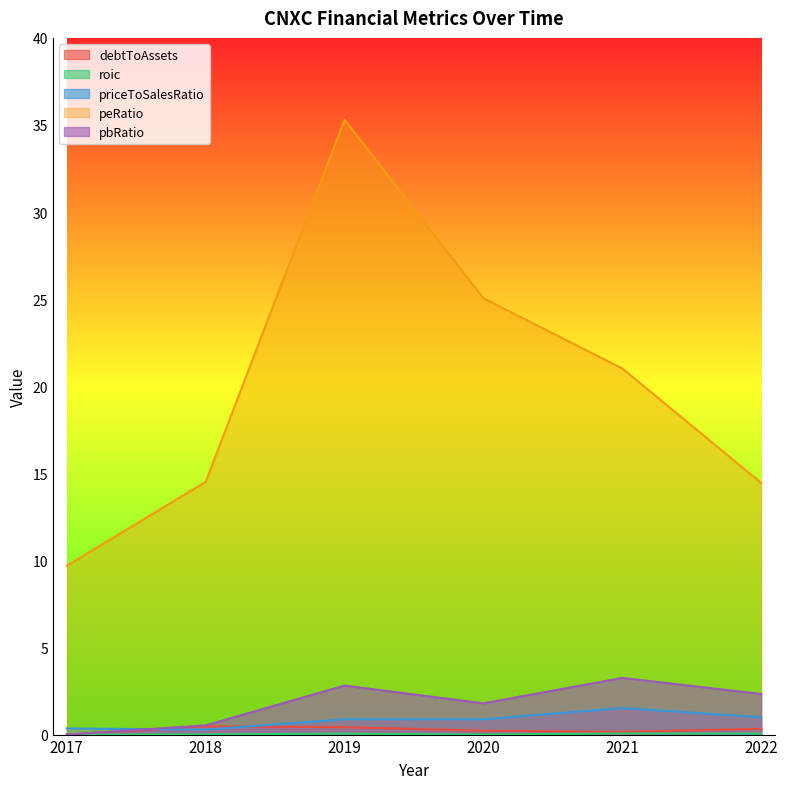

What is the difference between the second highest and minimum values in the roic series?

0.1